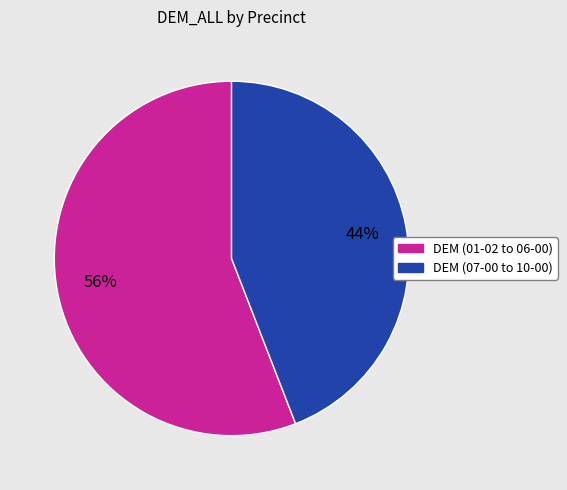

To the nearest percent, what is the average slice percentage?

50%